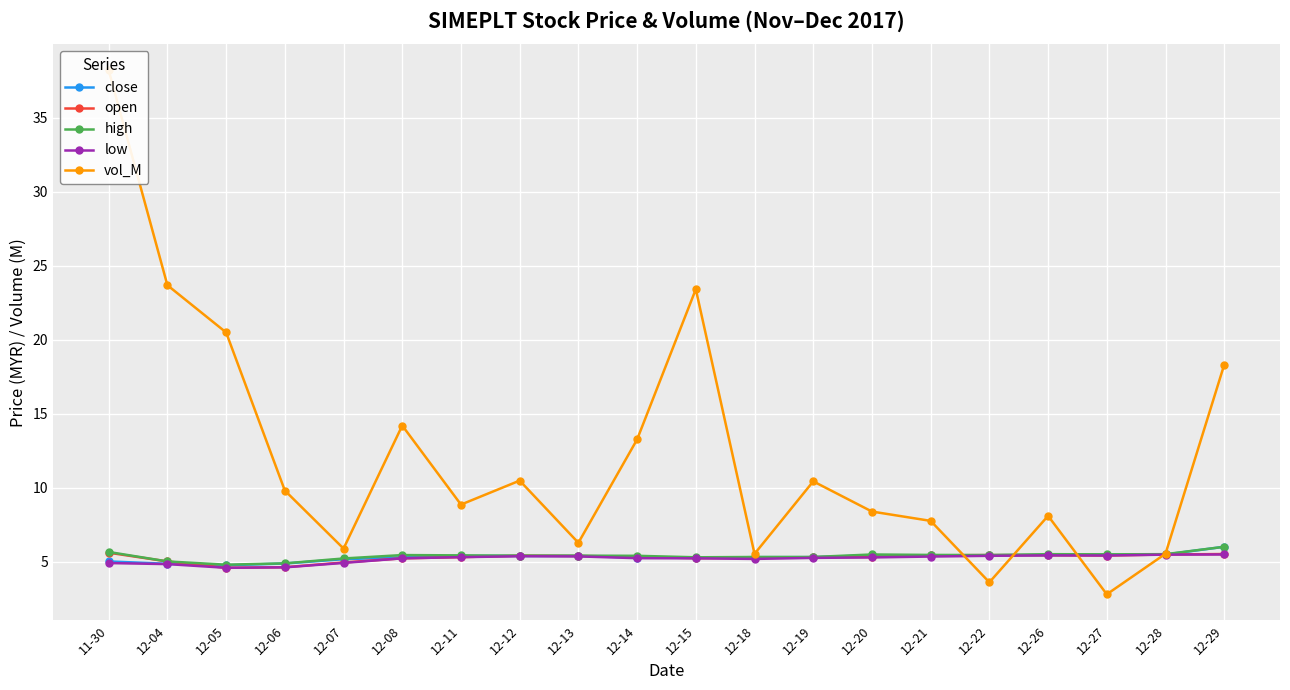

What is the difference between the maximum and minimum values in the close series?

1.2